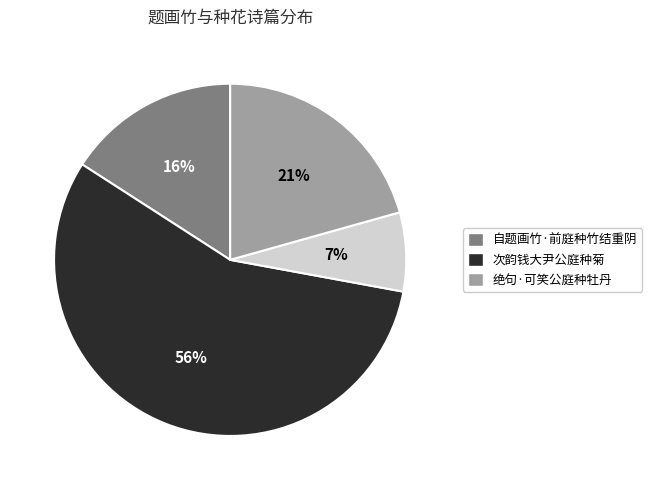

To the nearest percent, what is the average slice percentage?

25%